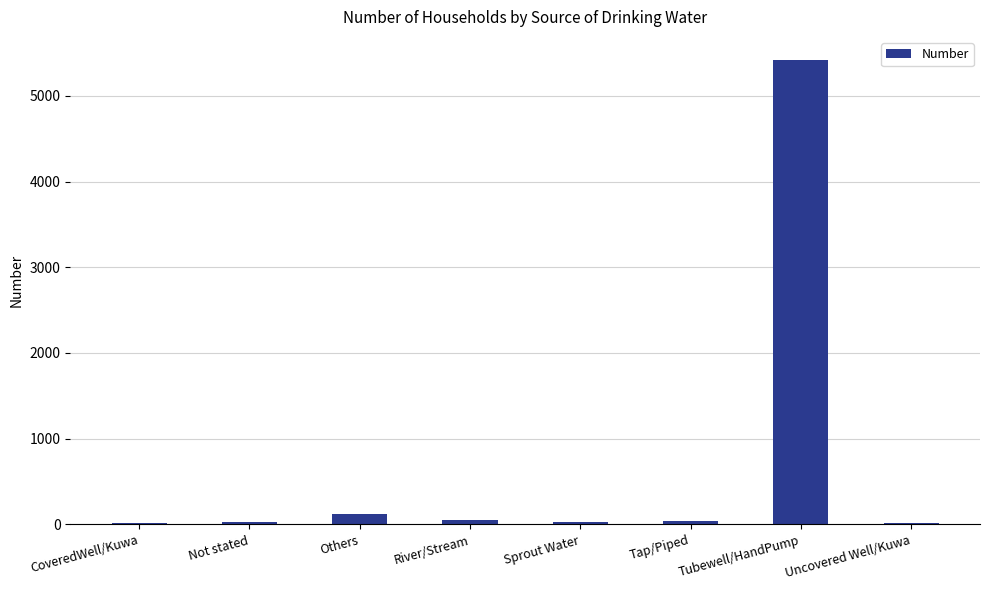

What is the change in value from Tap/Piped to Tubewell/HandPump?

+5376